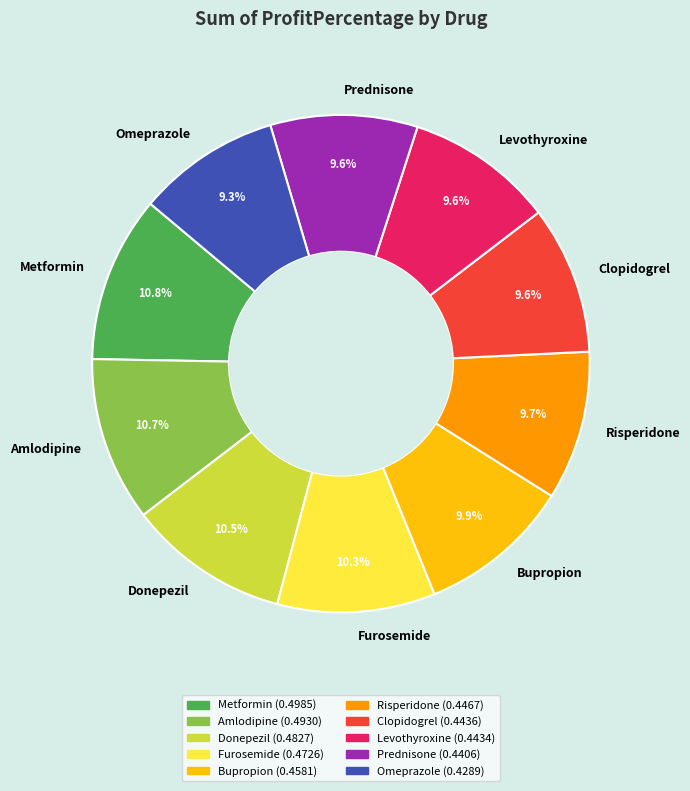

To the nearest percent, what is the difference between the largest and smallest slice percentages?

2%